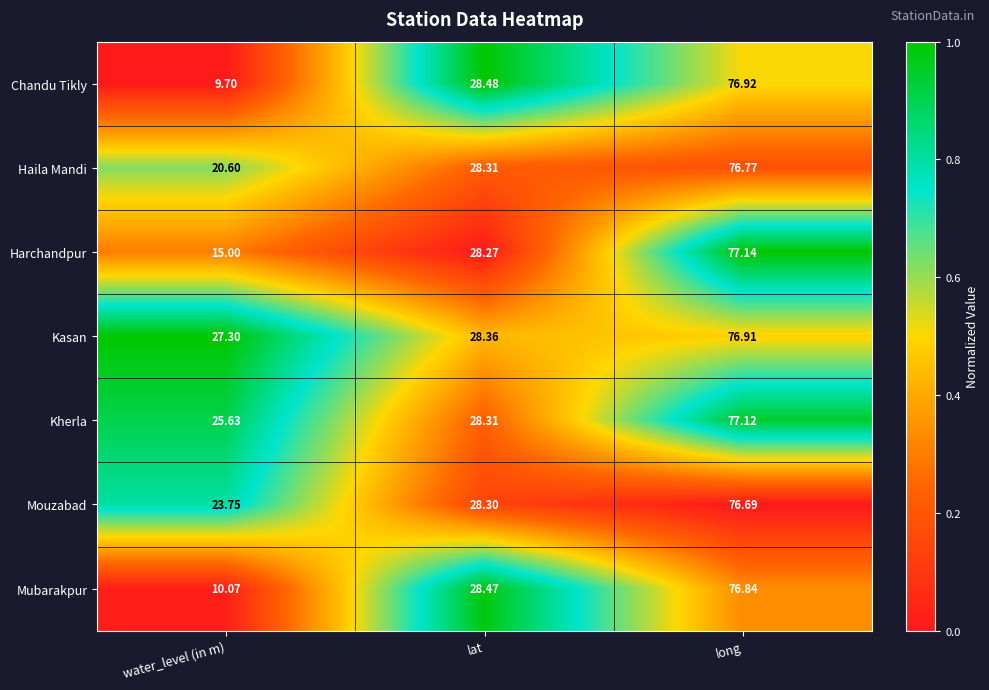

What is the greatest value displayed?

77.1